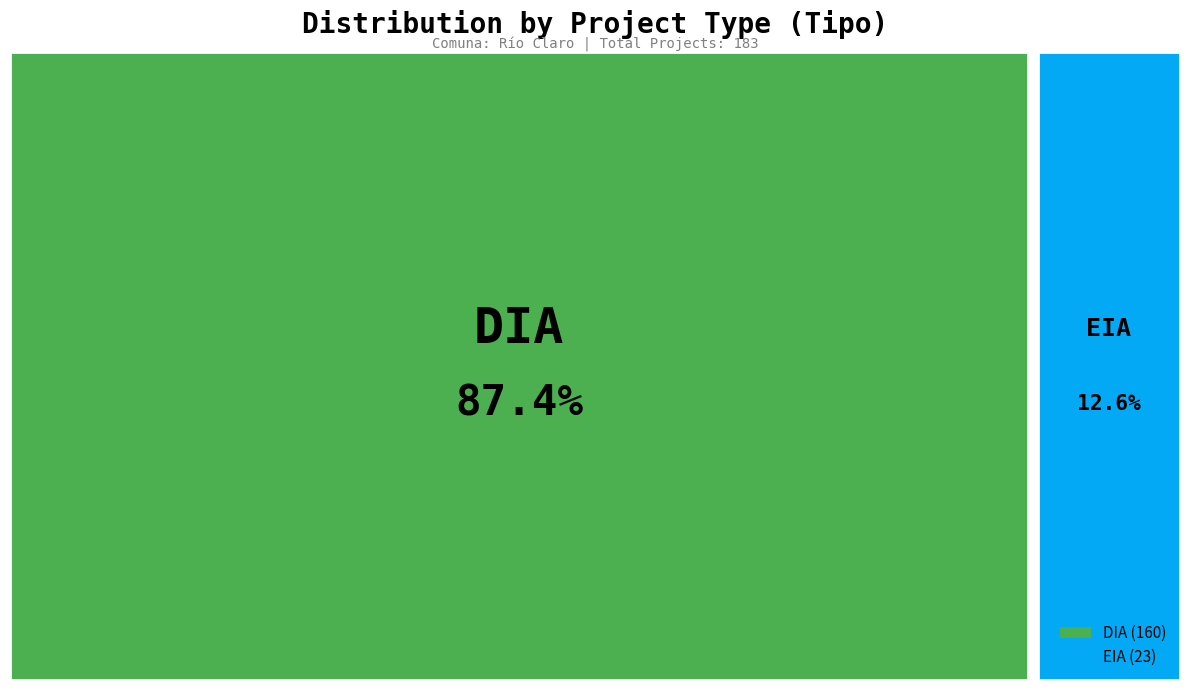

Which has a higher value, EIA or DIA?

DIA